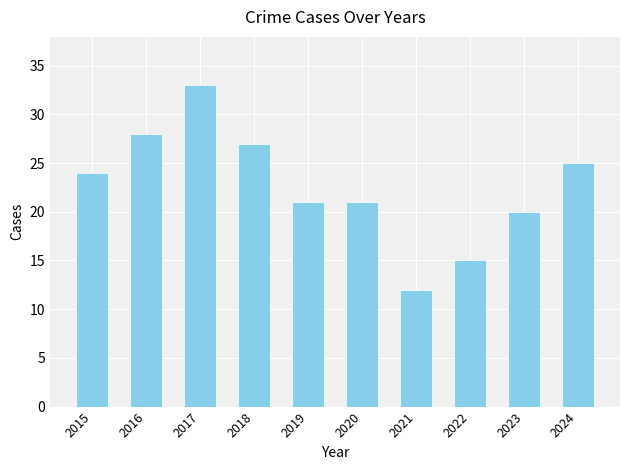

How many distinct data groups are displayed?

1